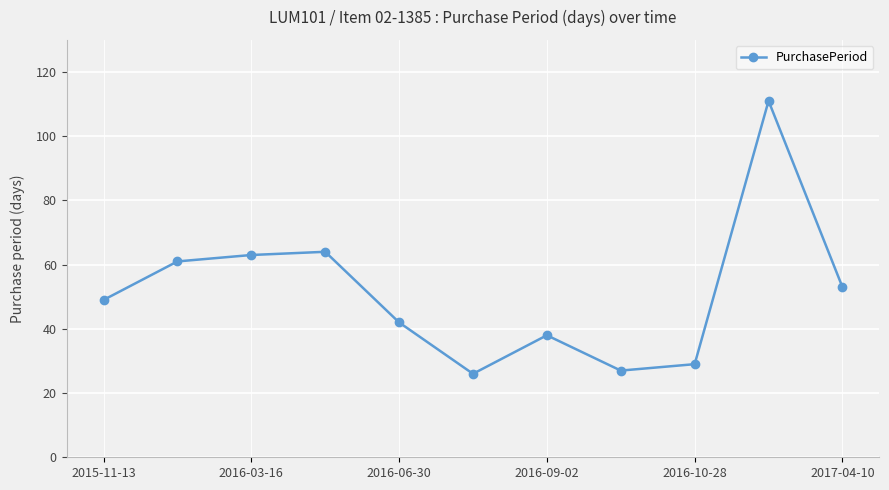

What is the difference between the maximum and minimum values?

85